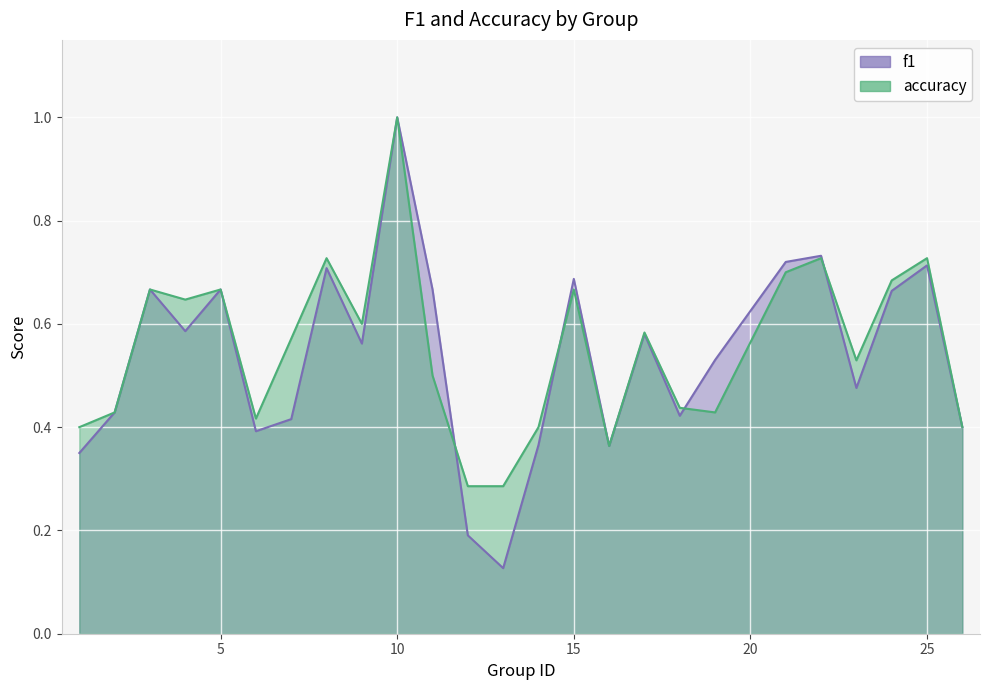

Rank the series by their maximum value, from lowest to highest.

f1, accuracy